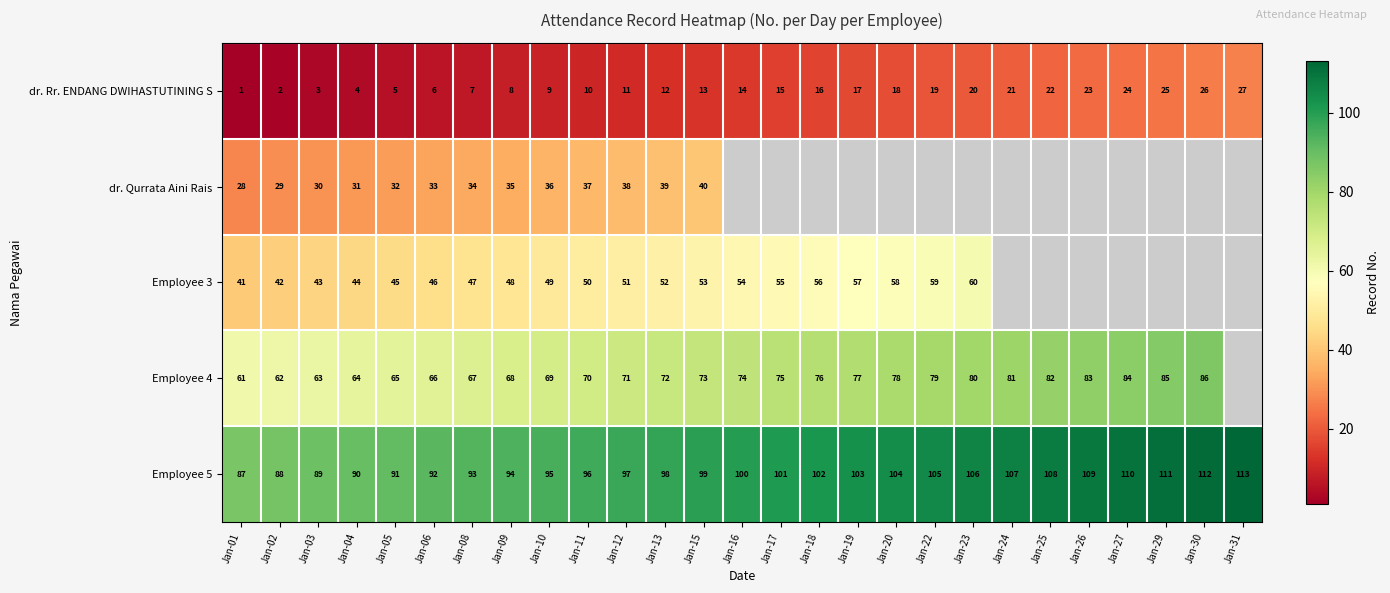

What is the minimum value shown in the chart?

1.0